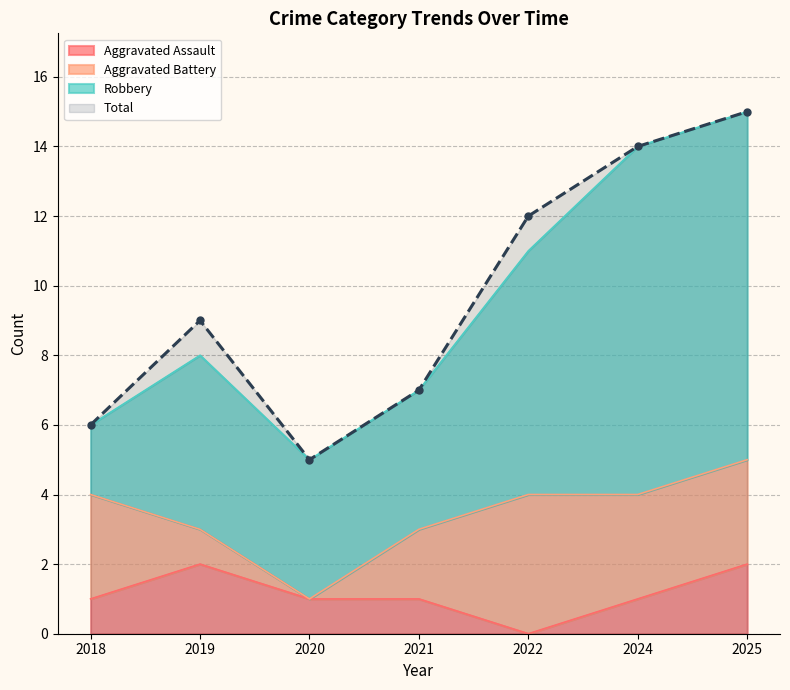

The Aggravated Assault series shows 3 at 2019. True or false?

False